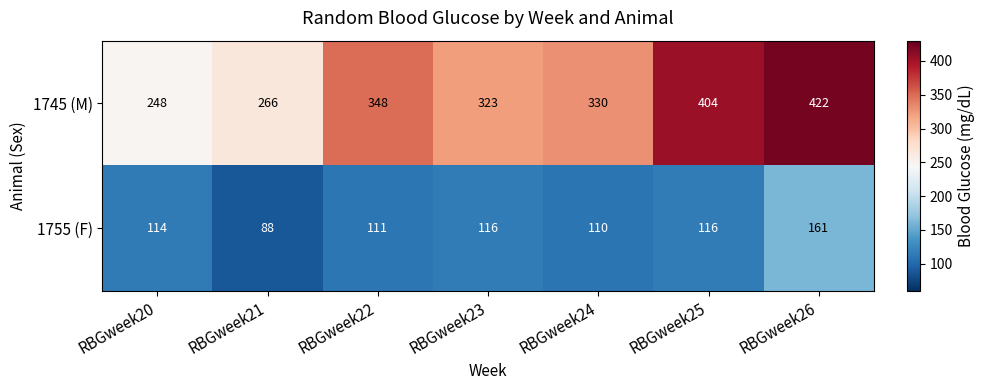

What is the average value of the 1755 (F) series?

117